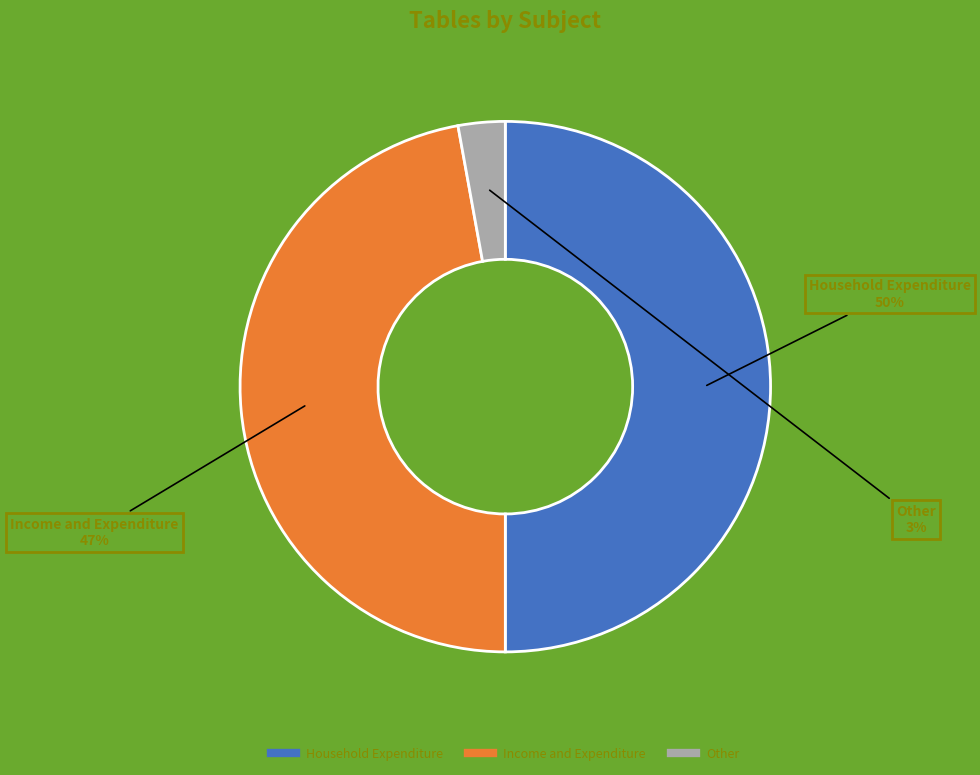

To the nearest percent, what percentage of the pie is Household Expenditure?

50%